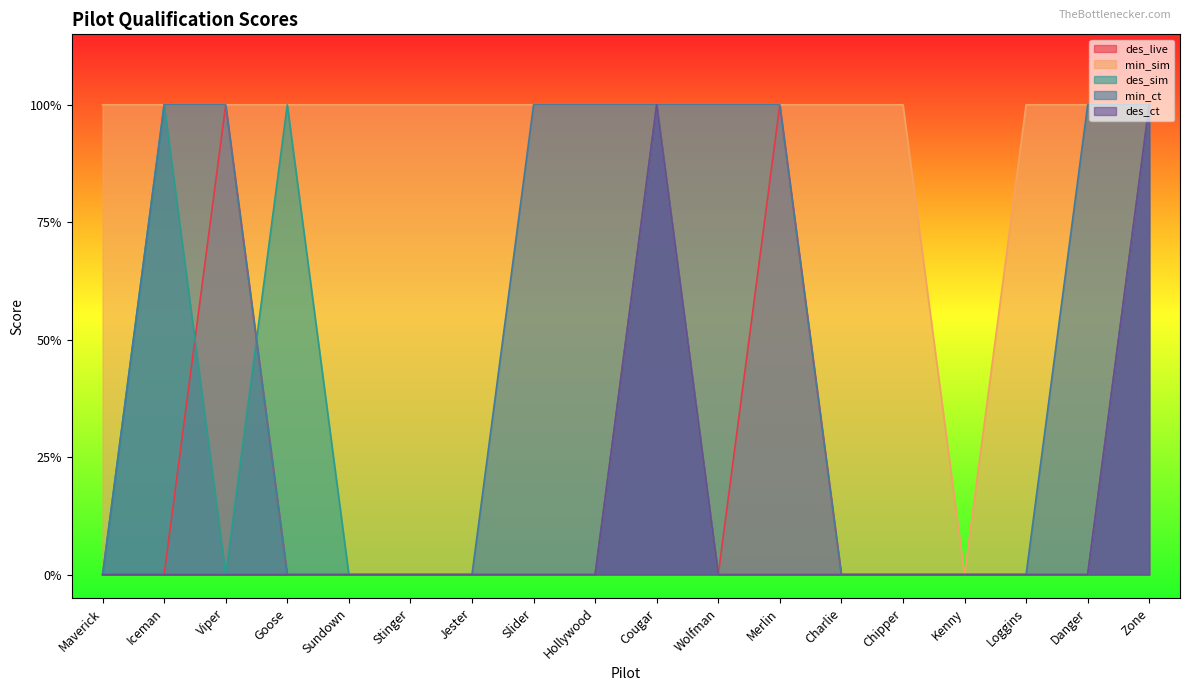

What position from the right is Wolfman?

8